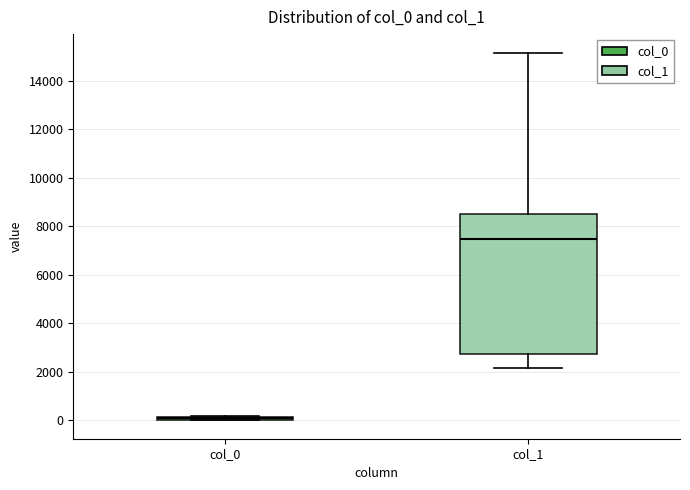

Where is the upper edge of the box for col_0 on the y-axis? The values are not printed on the chart, so give them approximately, as read against the axis.

200